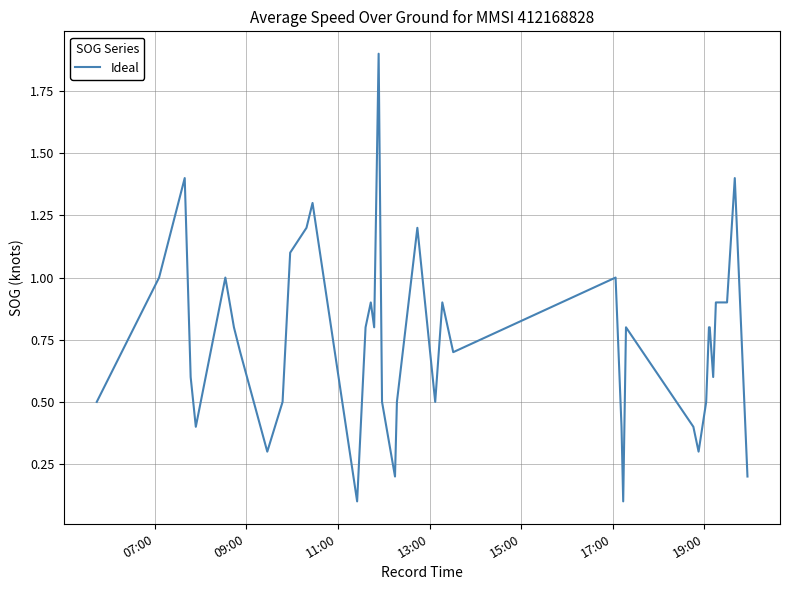

What is the difference between the maximum and minimum values?

1.8